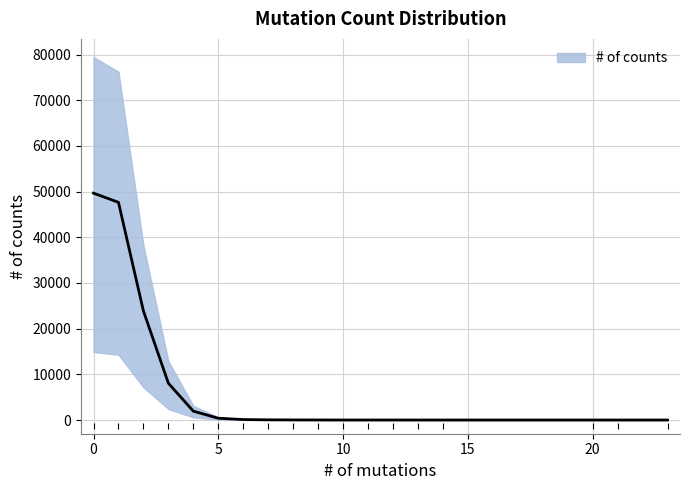

What is the approximate value at 14?

1